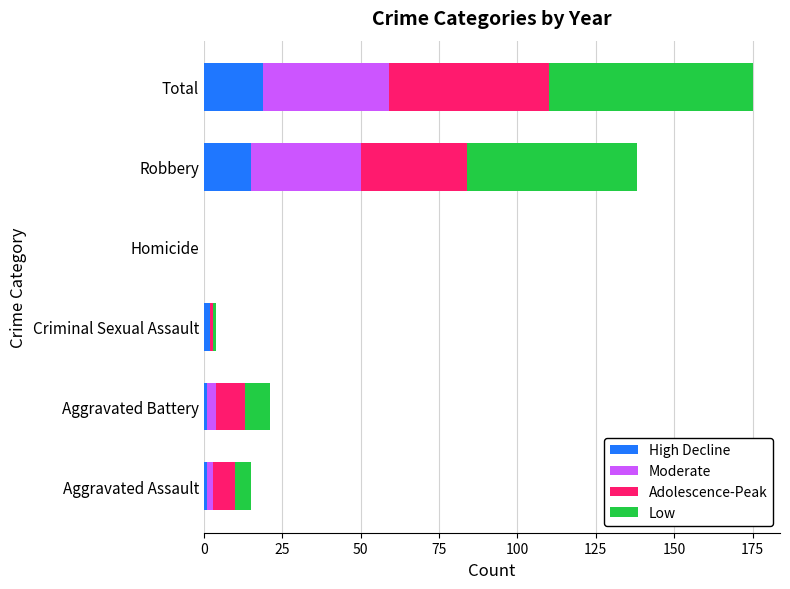

What is the sum of the High Decline values at Robbery and Total?

34